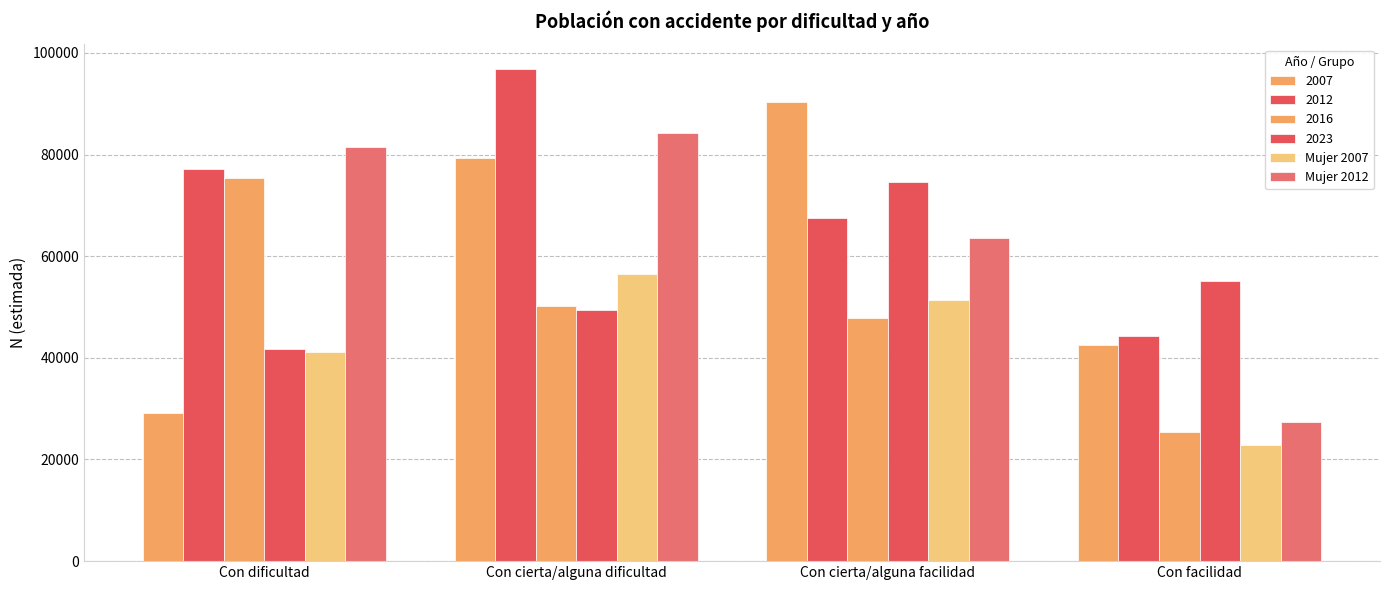

Count the number of data series in this chart.

6